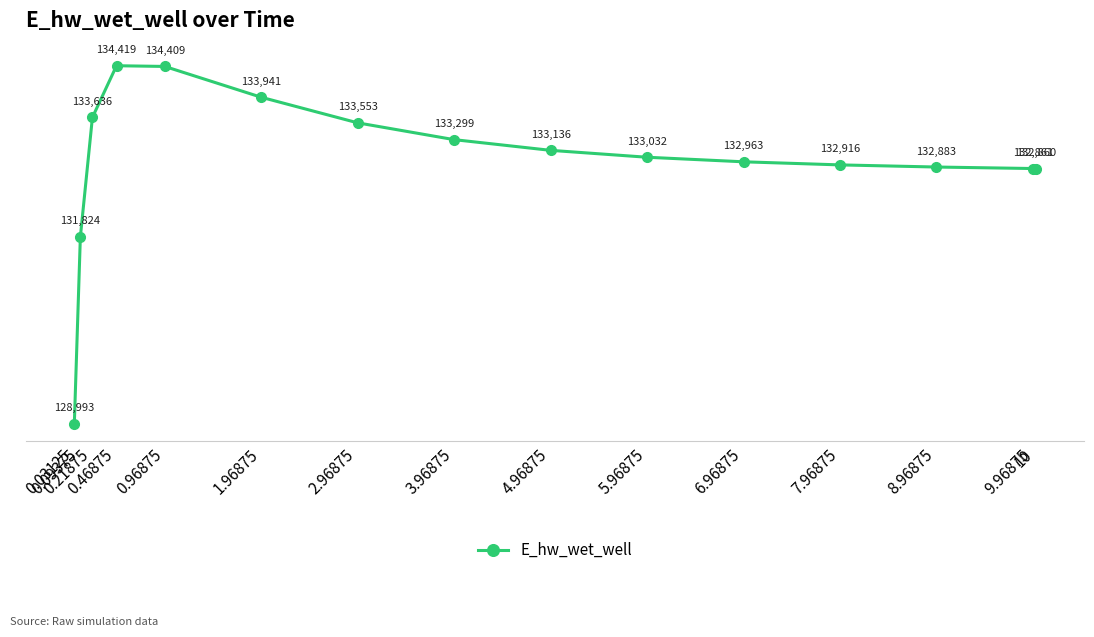

What position from the left is 7.96875?

12